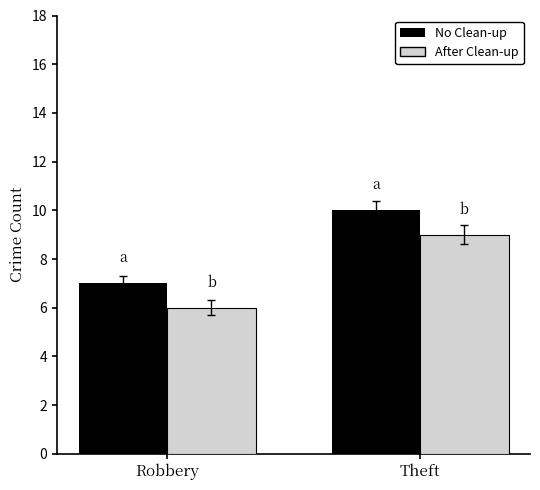

Is the value of No Clean-up at Theft greater than the value of After Clean-up at Robbery?

Yes